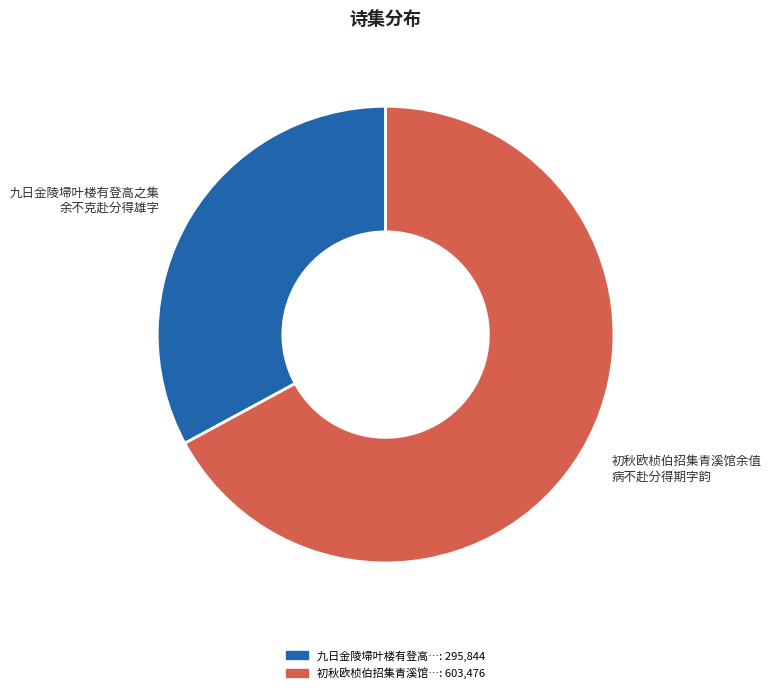

Is there any slice that represents more than half of the pie?

Yes